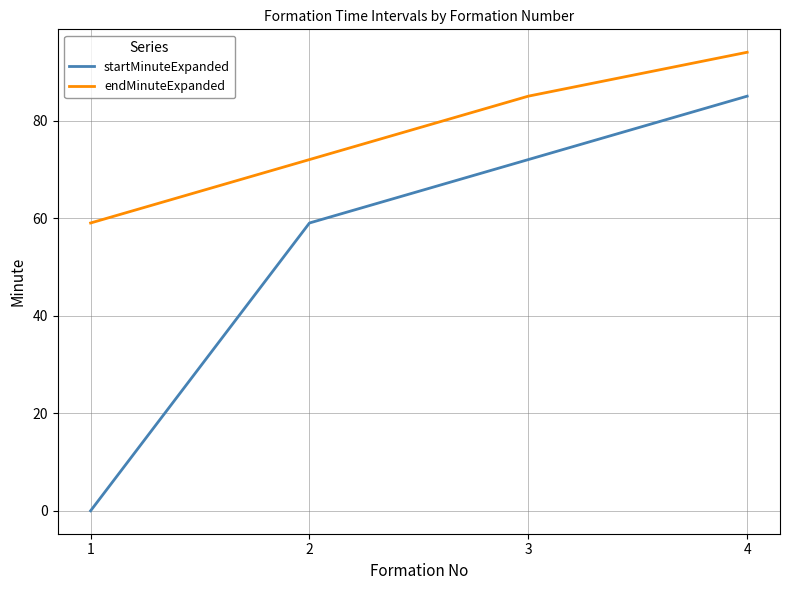

How many endMinuteExpanded values are between 72 and 94?

3